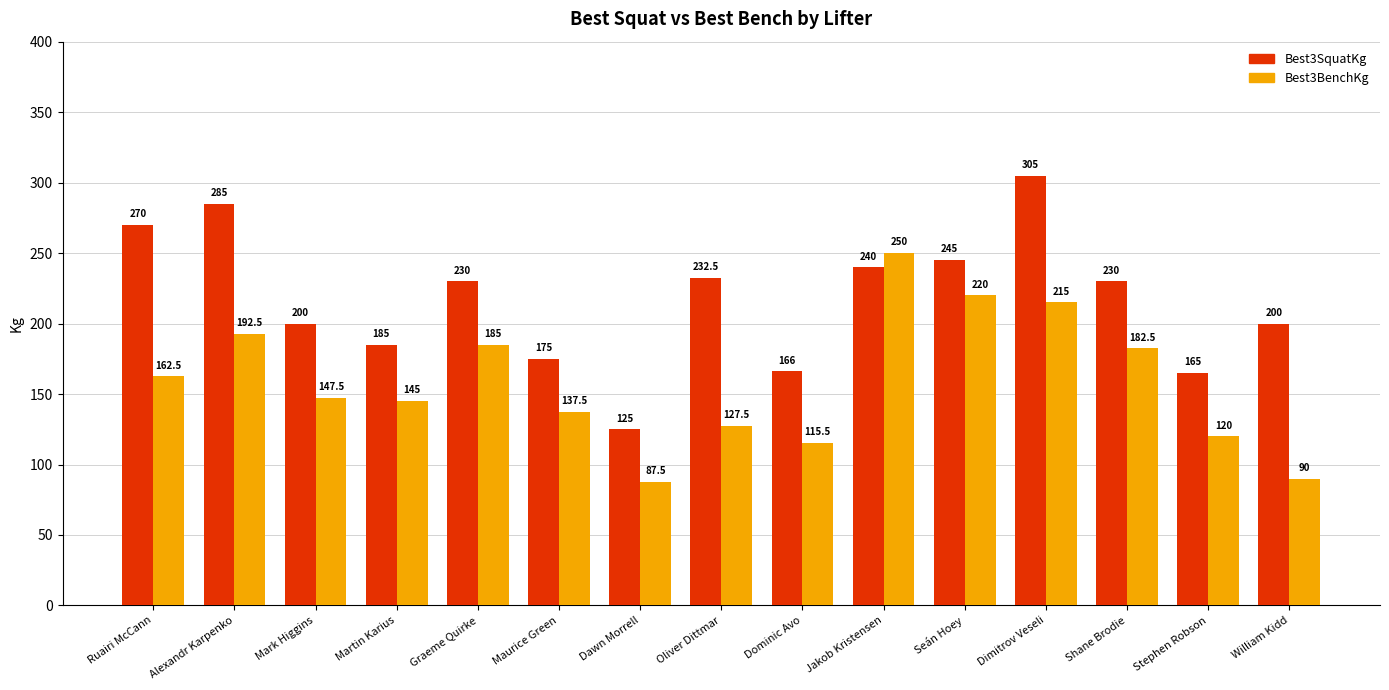

Which series changed the most between Oliver Dittmar and Stephen Robson?

Best3SquatKg